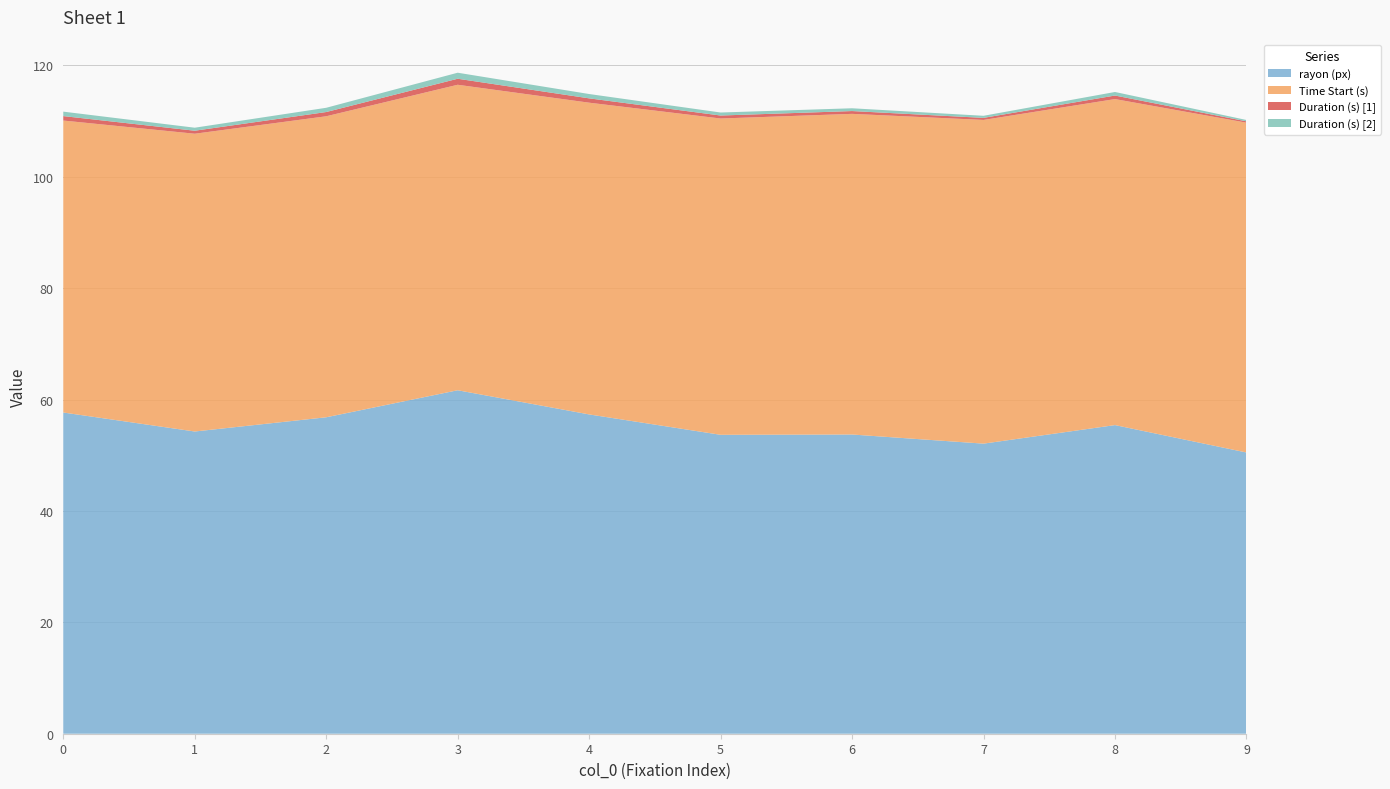

Reading left to right, extract all data points from this chart.

rayon (px): 0=57.7	1=54.3	2=56.8	3=61.7	4=57.3	5=53.7	6=53.7	7=52.1	8=55.4	9=50.5
Time Start (s): 0=52.4	1=53.5	2=54.1	3=54.9	4=56.0	5=56.8	6=57.6	7=58.1	8=58.5	9=59.2
Duration (s) [1]: 0=0.8	1=0.5	2=0.8	3=1.1	4=0.8	5=0.5	6=0.5	7=0.4	8=0.6	9=0.2
Duration (s) [2]: 0=0.8	1=0.5	2=0.8	3=1.1	4=0.8	5=0.5	6=0.5	7=0.4	8=0.6	9=0.2